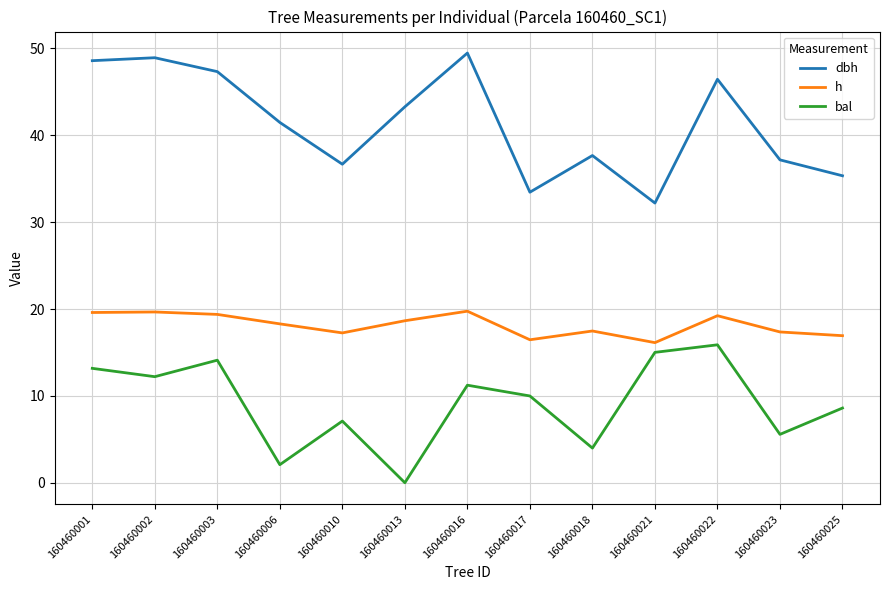

List the series in order of their overall mean, lowest first.

bal, h, dbh